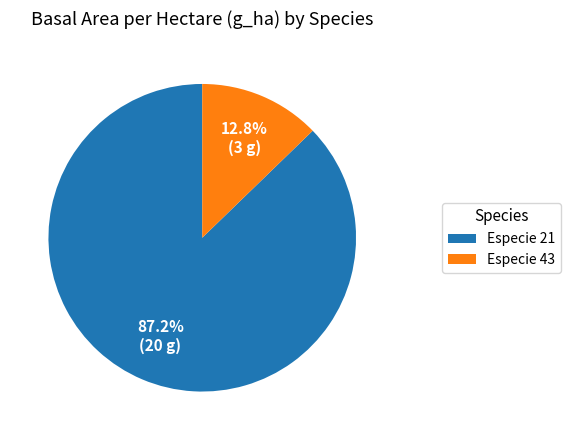

Is the sum of Especie 43 and Especie 21 greater than half?

Yes